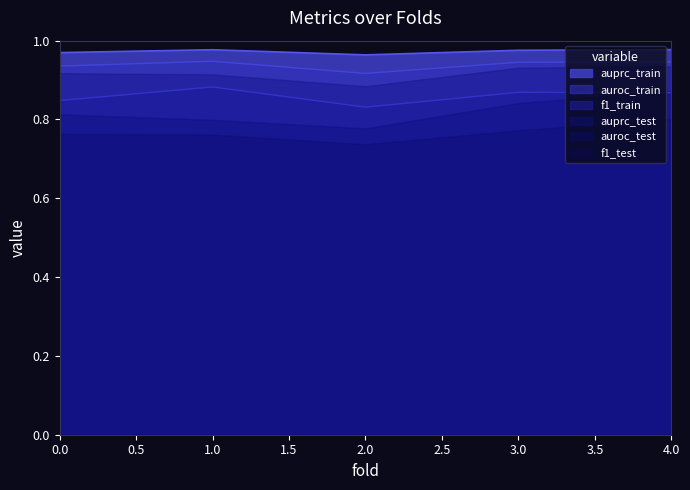

Which series has the widest spread of values?

auroc_test